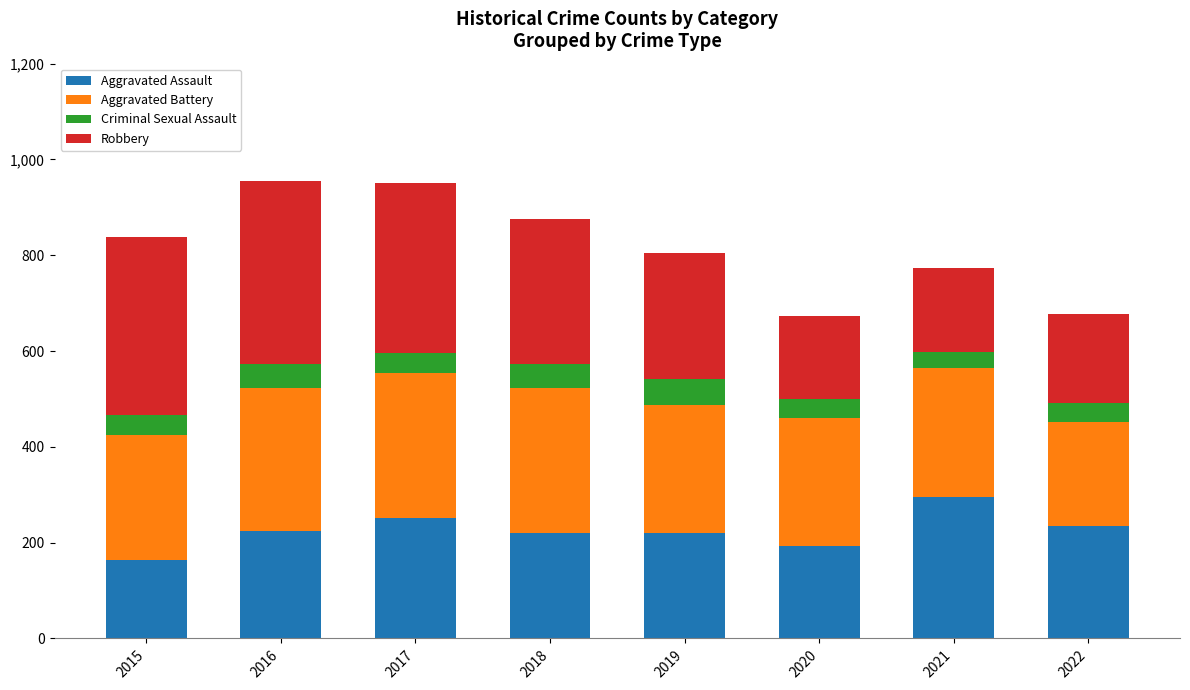

How many data points does each series have?

8